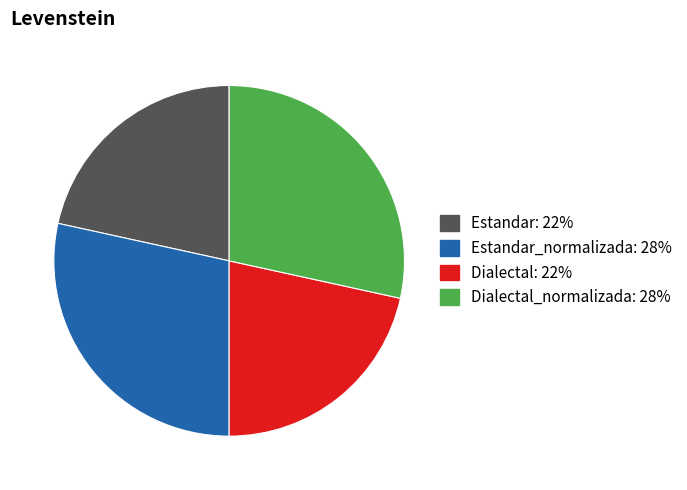

Does any single category account for the majority?

No